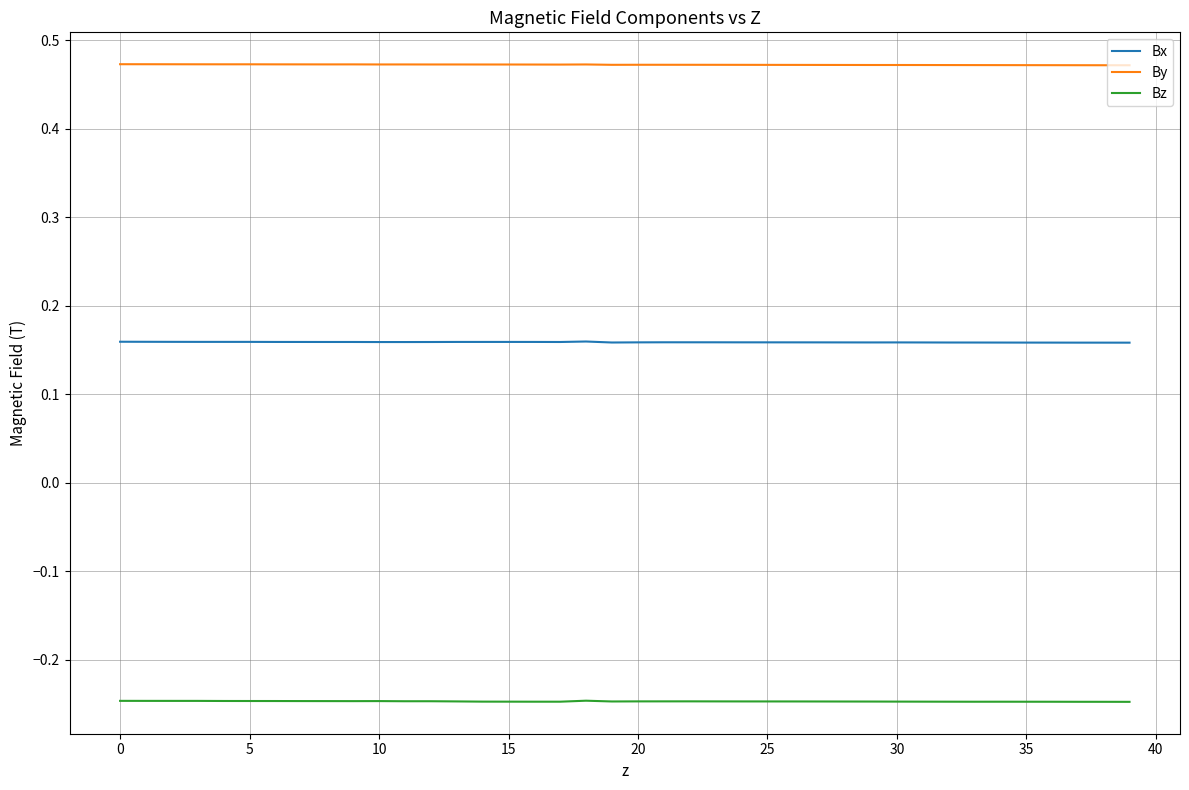

True or false: Bz has more than 1 points higher than both neighbors.

True